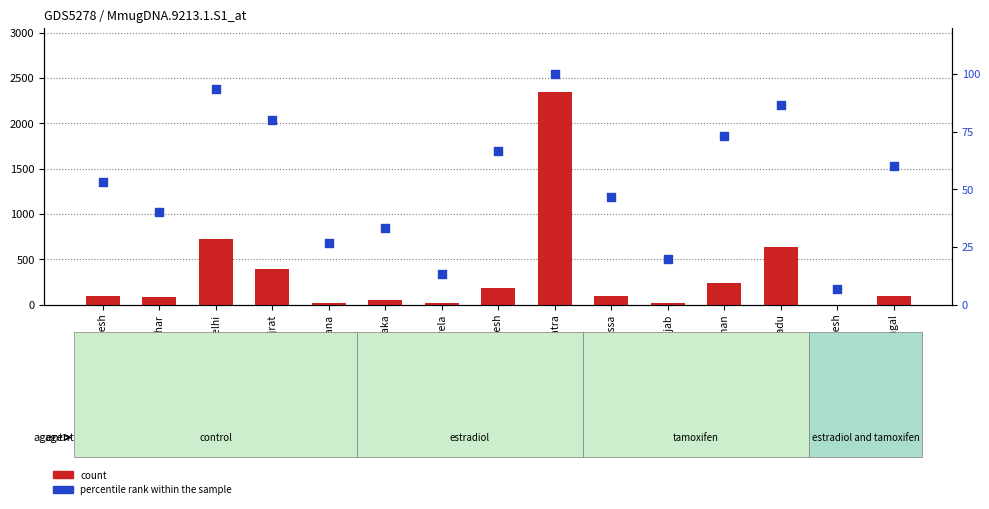

What is the total value across all series at Punjab?

38.0